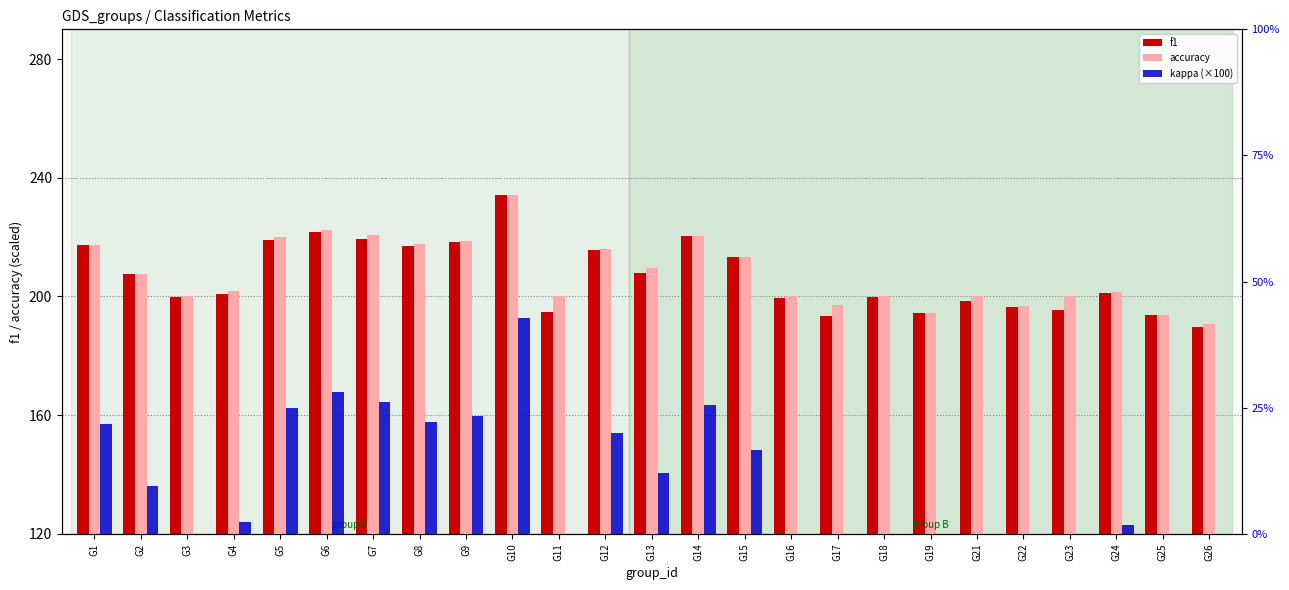

How many bars are there in total?

75